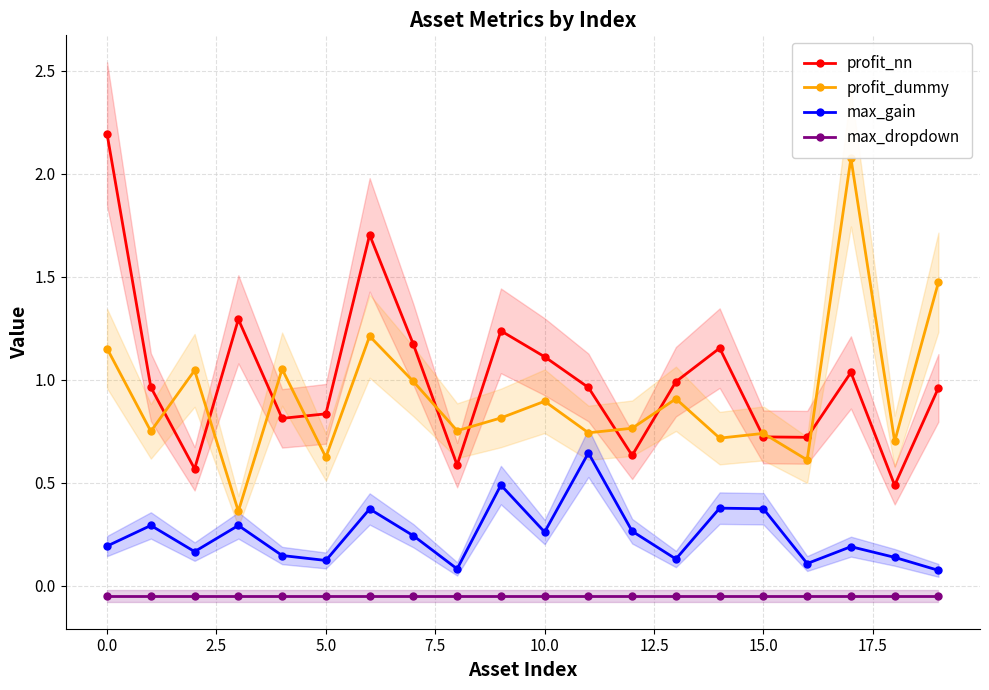

Count the max_gain values in the range 0 to 1.

20